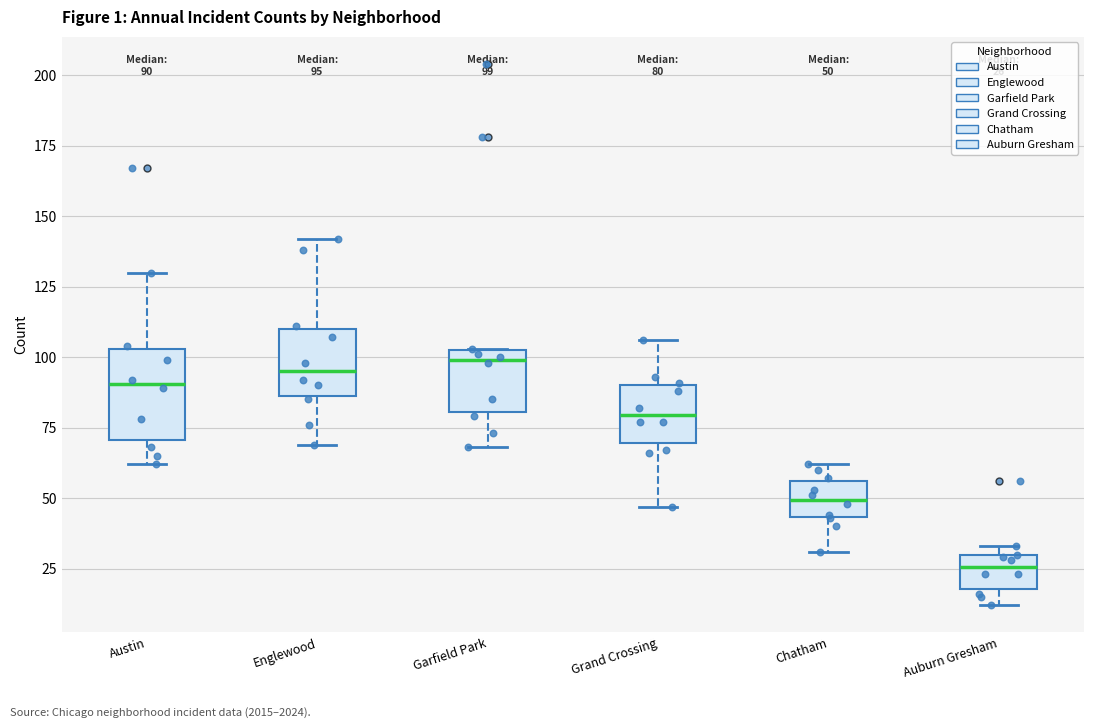

Which box is the tallest, from its lower edge to its upper edge?

Austin